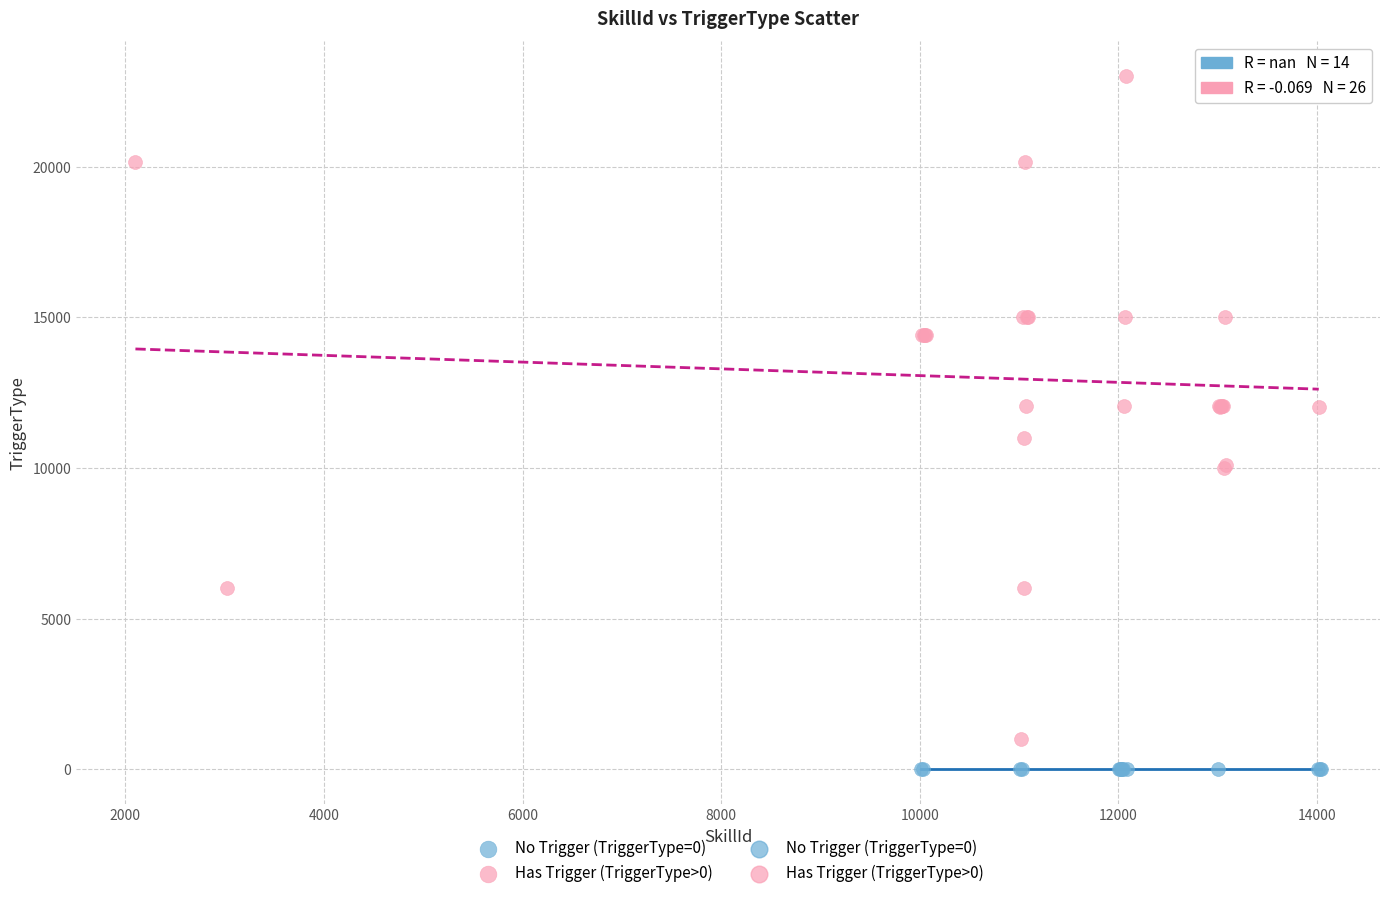

Which series reaches the maximum Y coordinate?

Has Trigger (TriggerType>0)